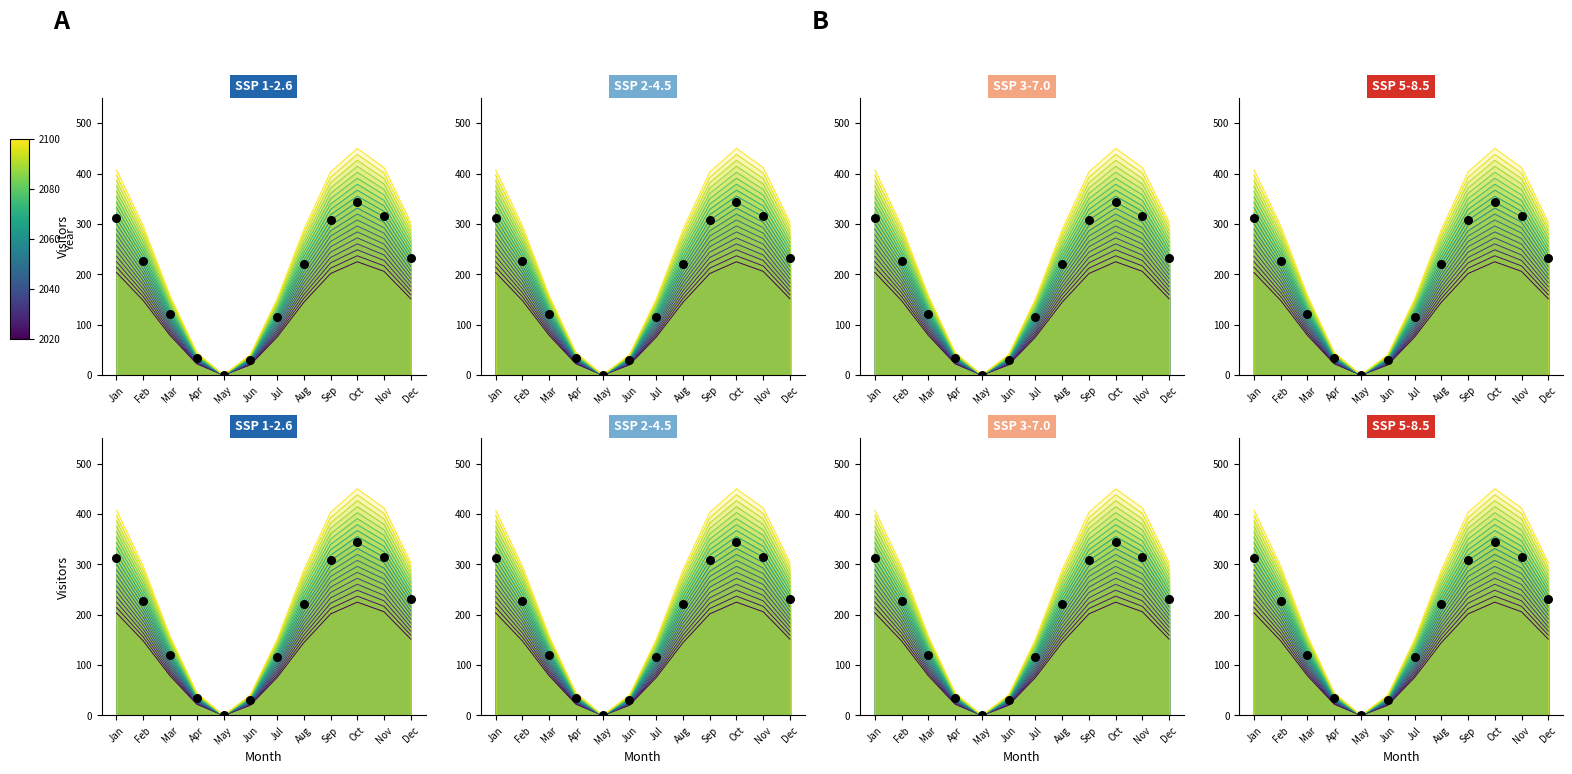

At which category is the sum across all series the highest?

Oct